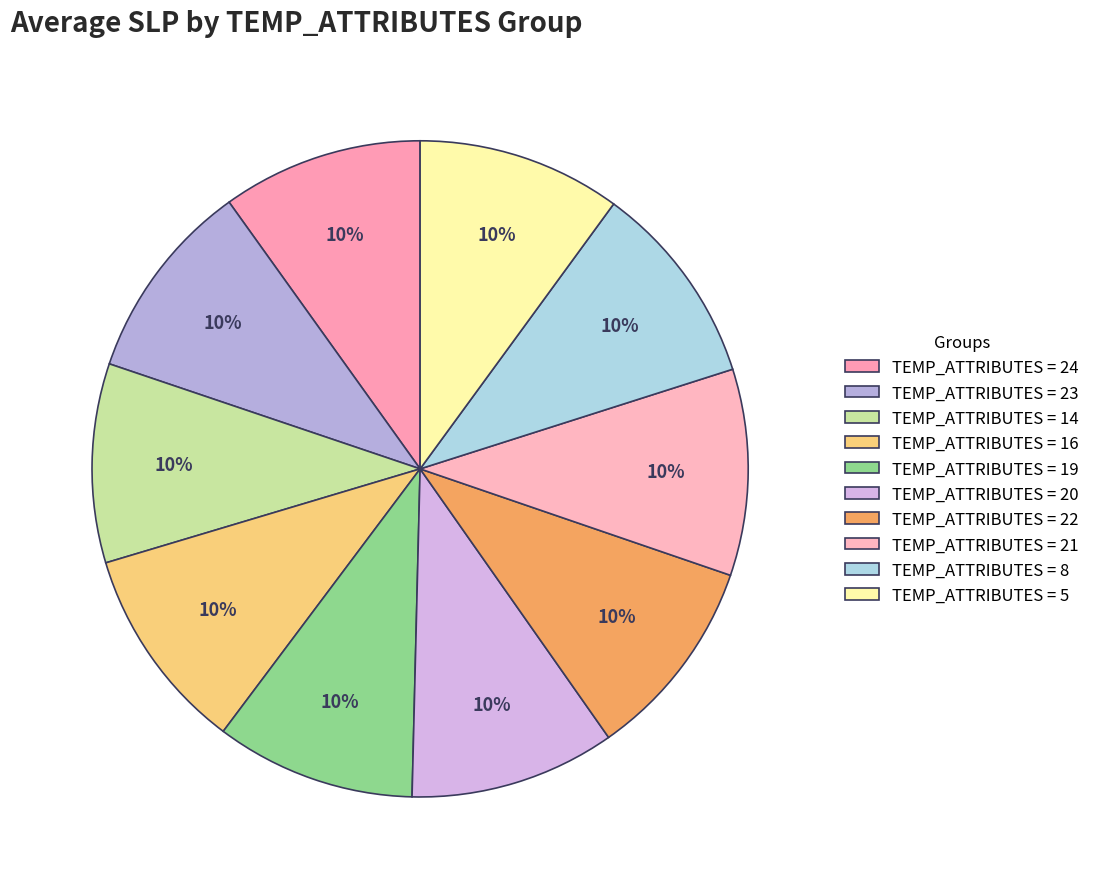

Count the number of slices in the pie.

10